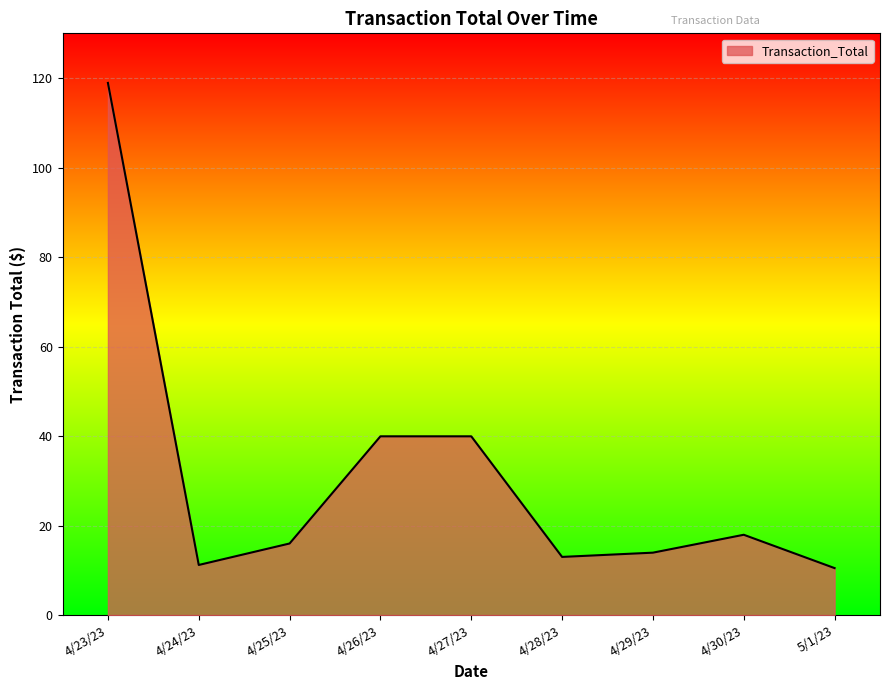

What position from the right is 5/1/23?

1